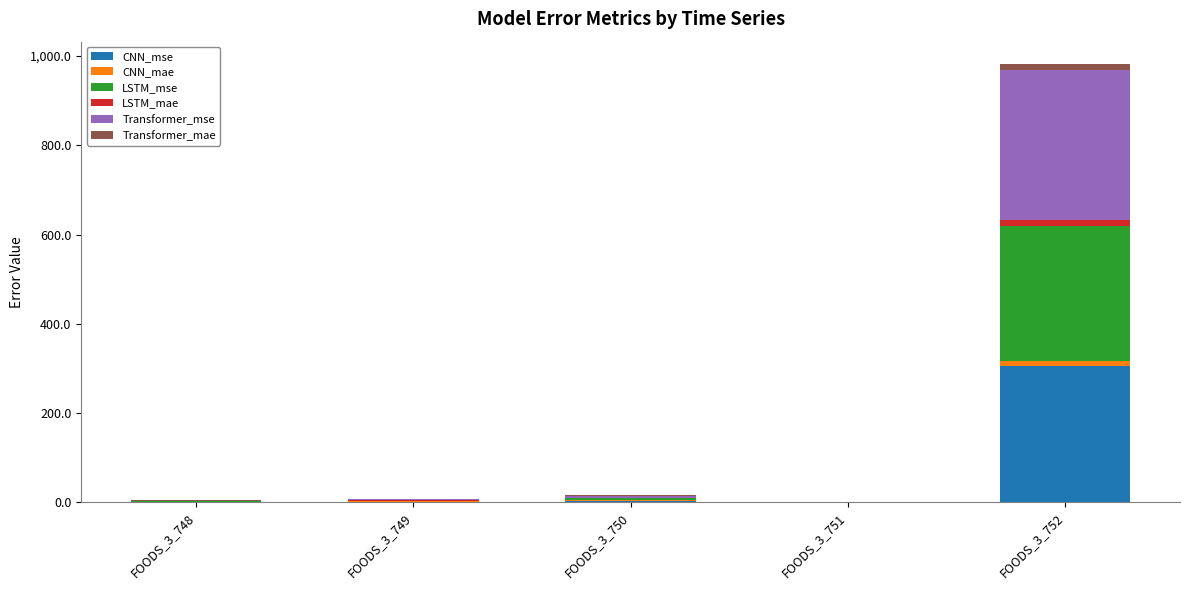

At which label does CNN_mse reach its peak?

FOODS_3_752